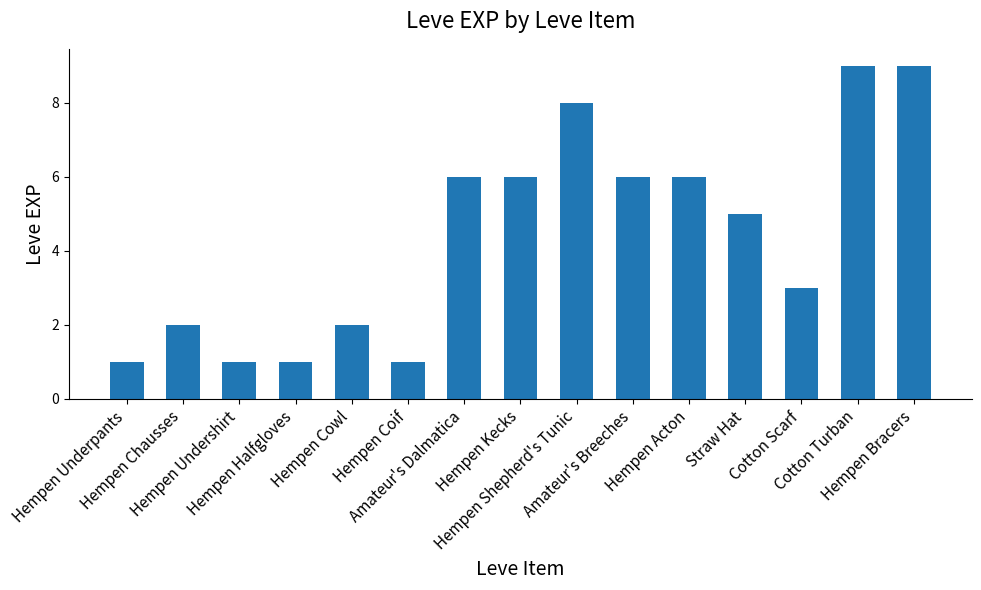

Between Cotton Turban and Hempen Chausses, which is larger?

Cotton Turban